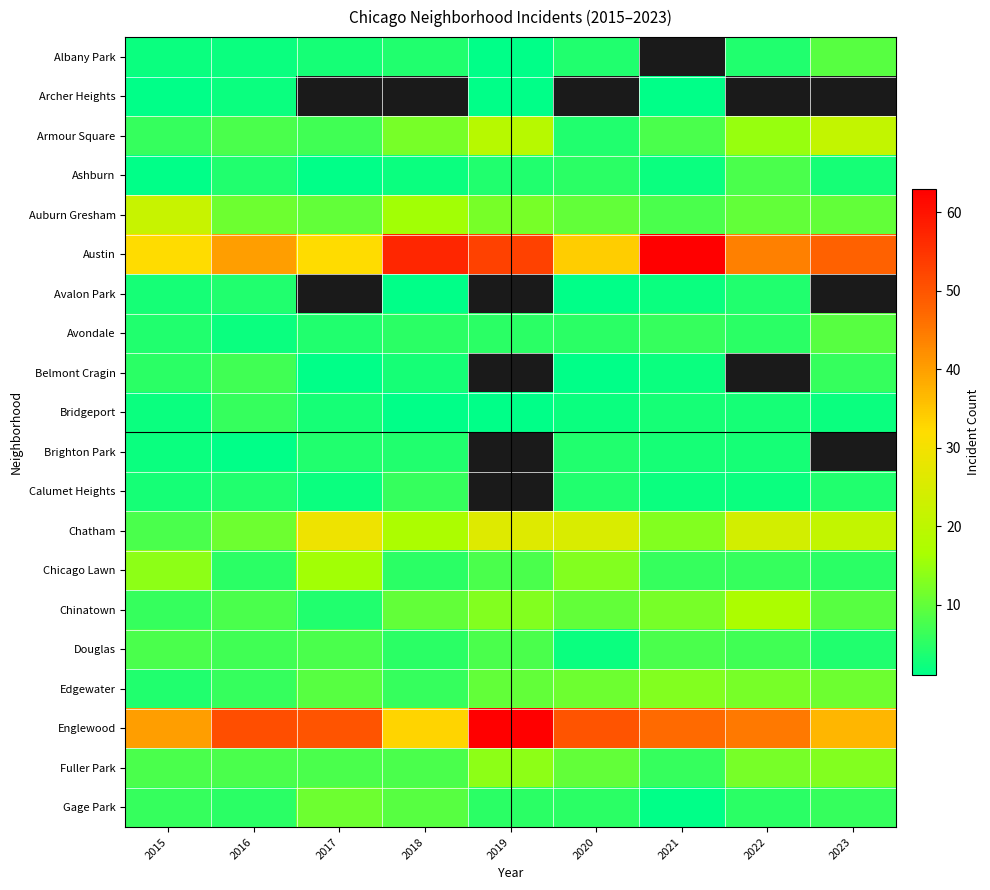

At which category does the chart reach its minimum across all series?

2019